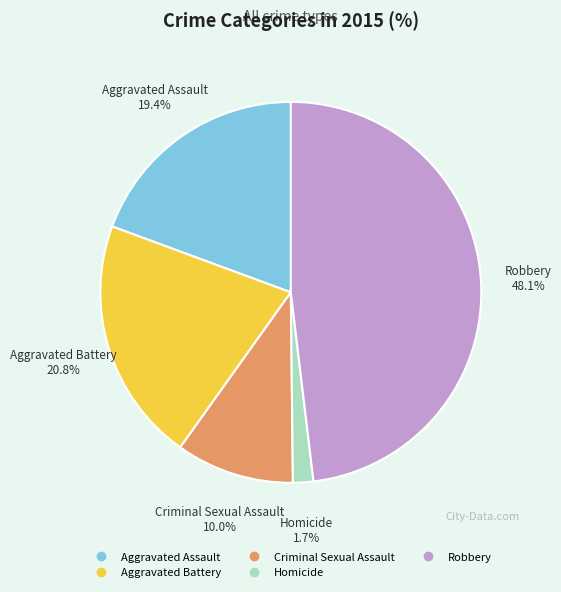

Which slice is the smallest?

Homicide